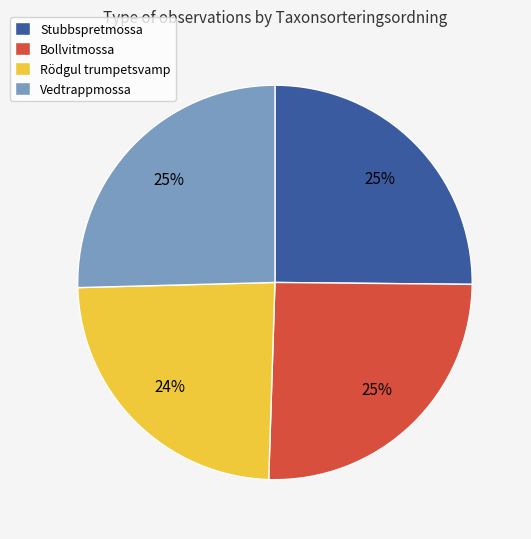

What percentage is the Stubbspretmossa slice, to the nearest percent?

25%